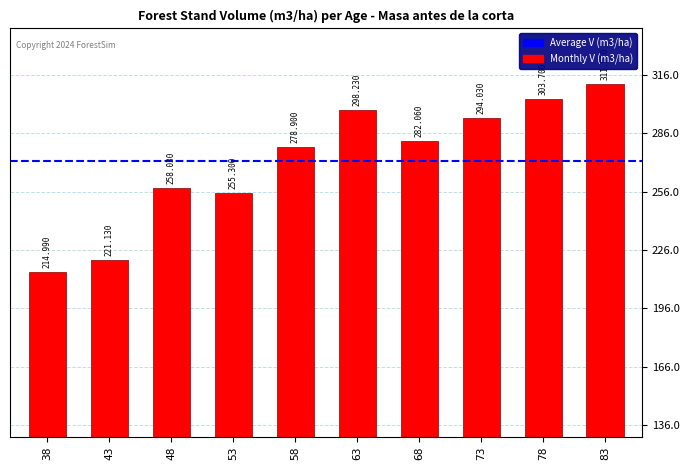

Rank the categories by value from highest to lowest.

83, 78, 63, 73, 68, 58, 48, 53, 43, 38